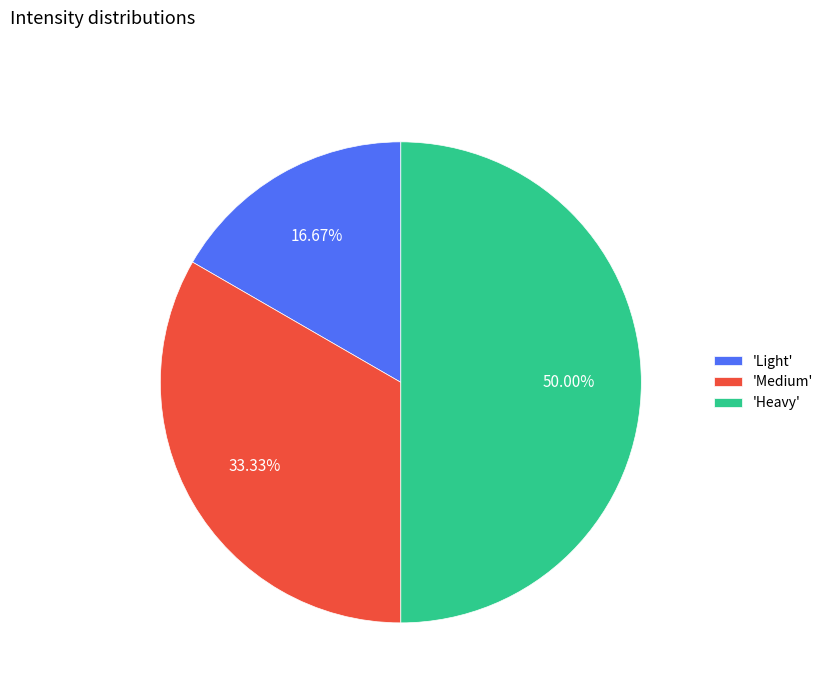

Rank the categories by value from highest to lowest.

'Heavy', 'Medium', 'Light'